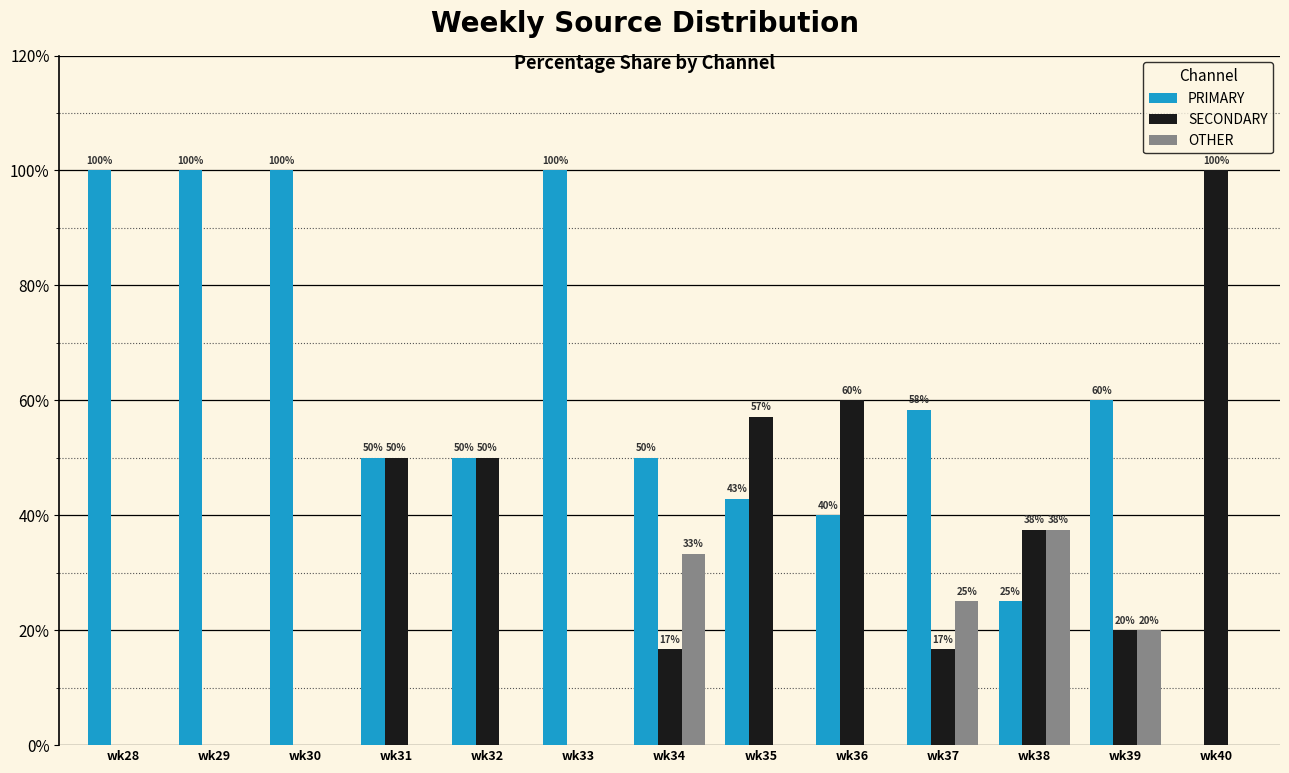

True or false: PRIMARY has a value of 30.4 at wk34.

False